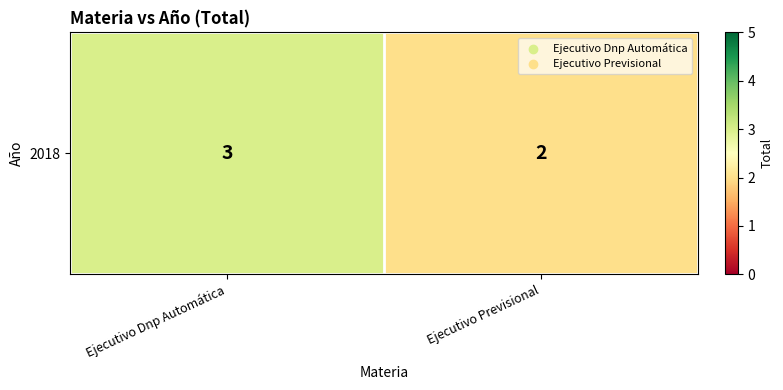

How many data points are less than 3?

1